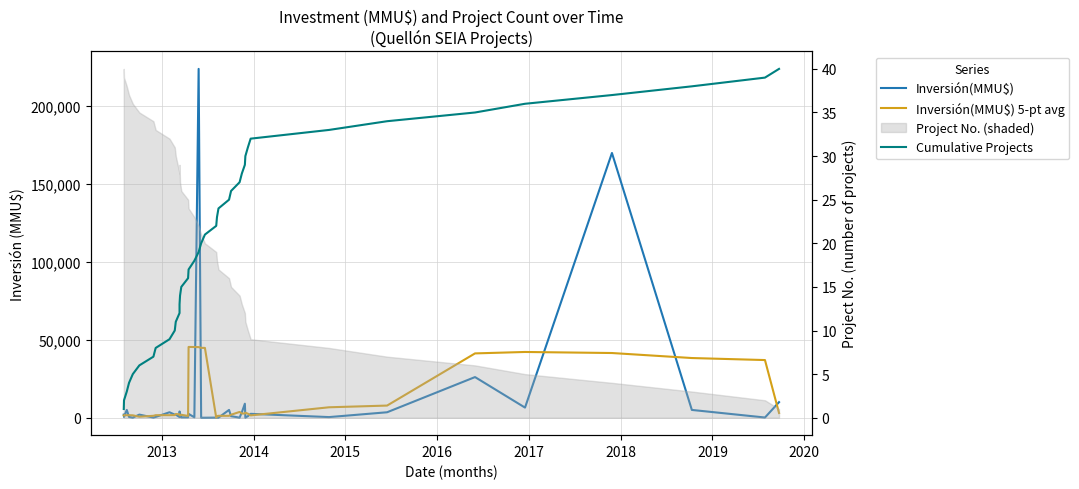

In Inversión(MMU$), how many points are lower than both neighbors (excluding endpoints)?

10